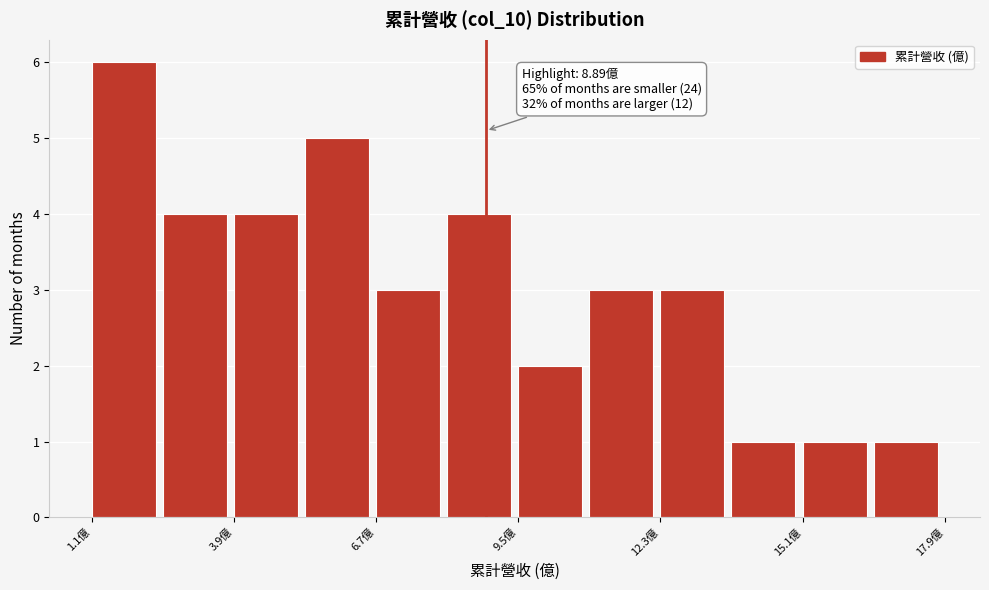

Around what value on the x-axis is the tallest bar? Give the approximate position of its centre, as read against the axis.

1.5